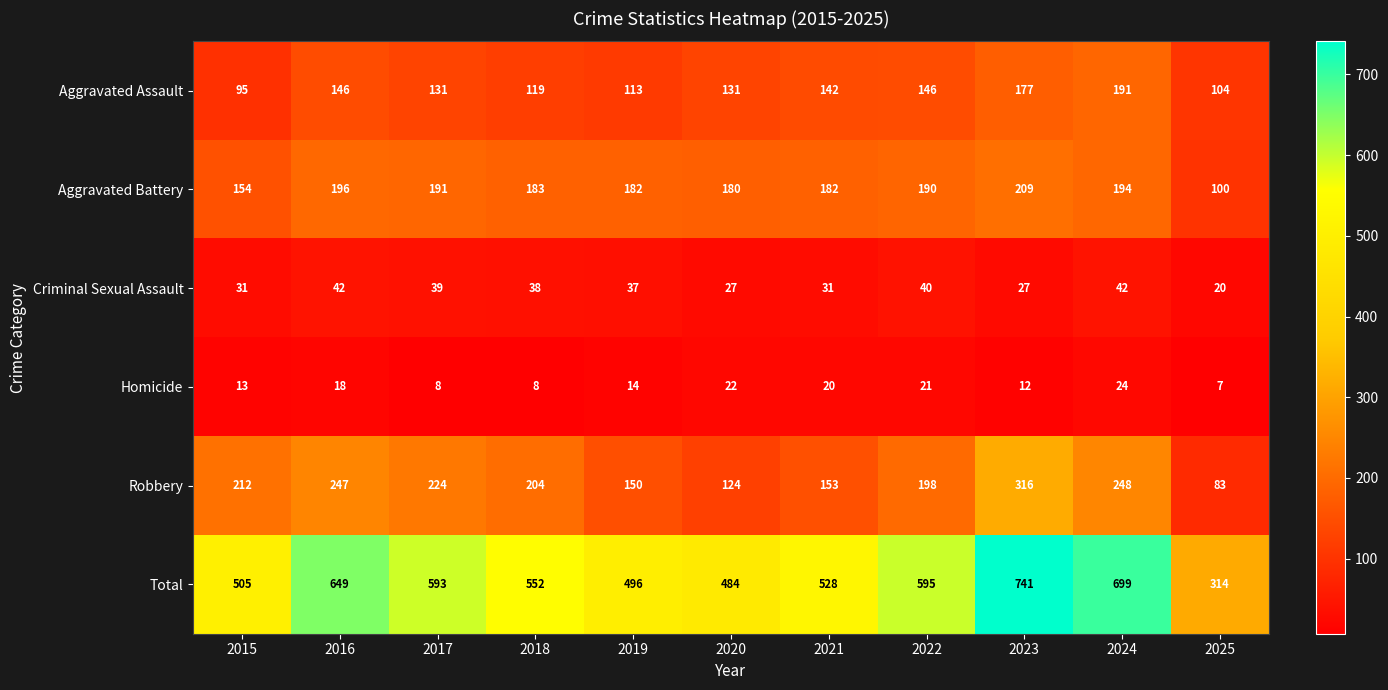

What is the smallest value displayed?

7